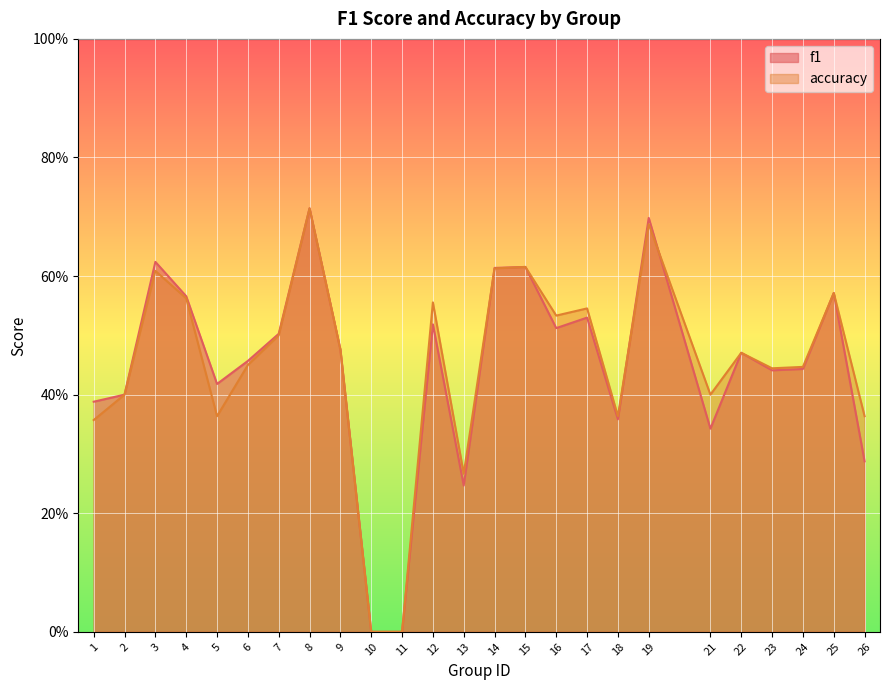

The value of f1 at 25 is 1.0. True or false?

False